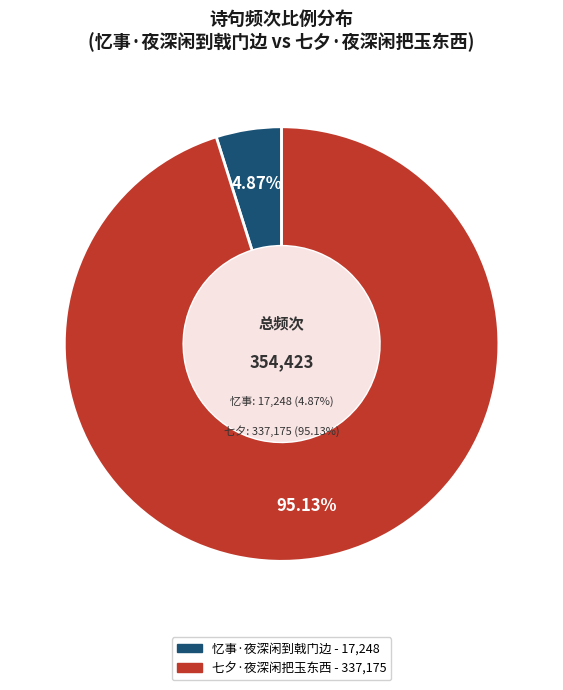

To the nearest percent, what is the average slice percentage?

50%